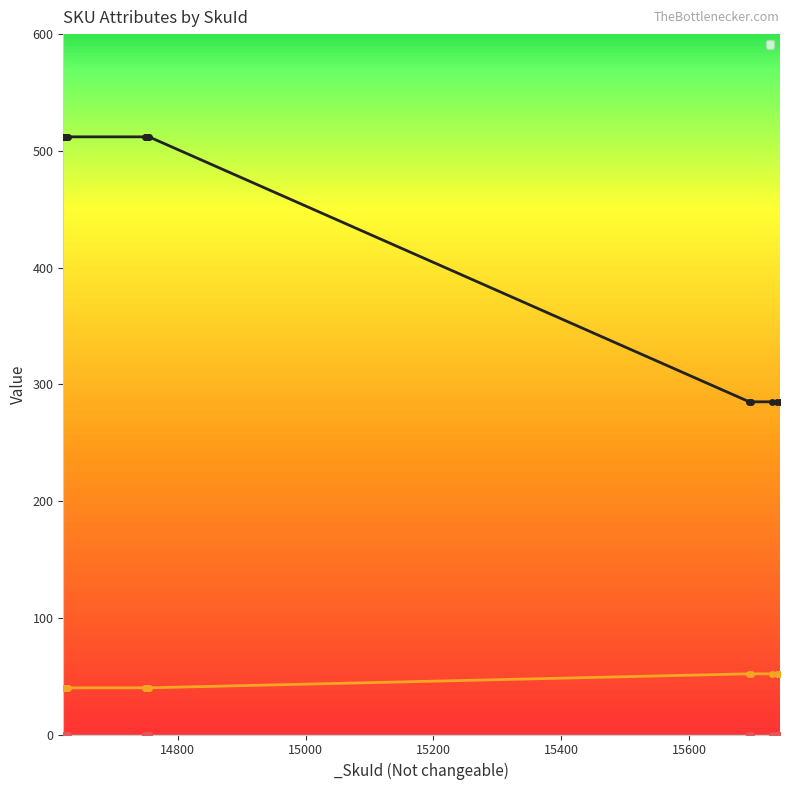

At which label does _CategoryId reach its peak?

15694